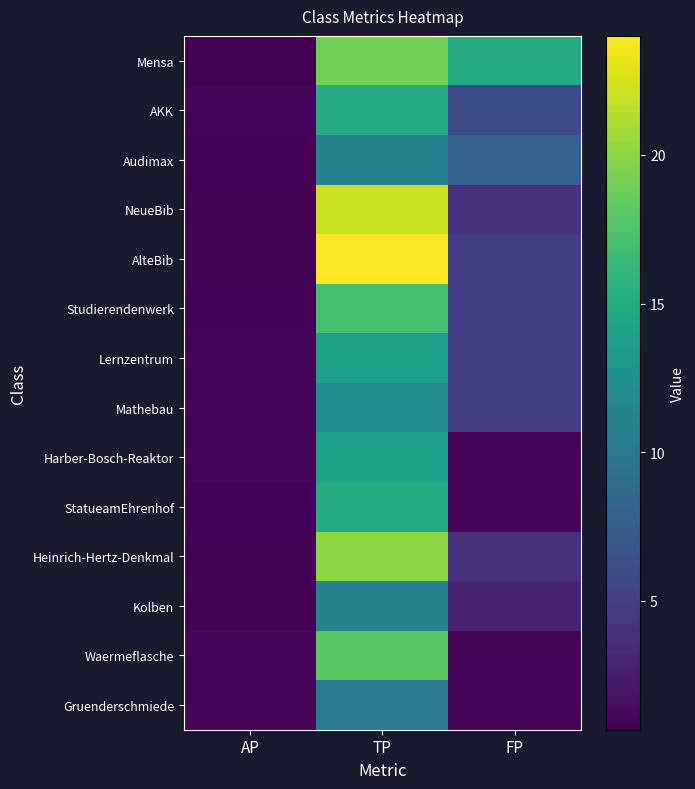

At how many categories does at least one series exceed 8?

2